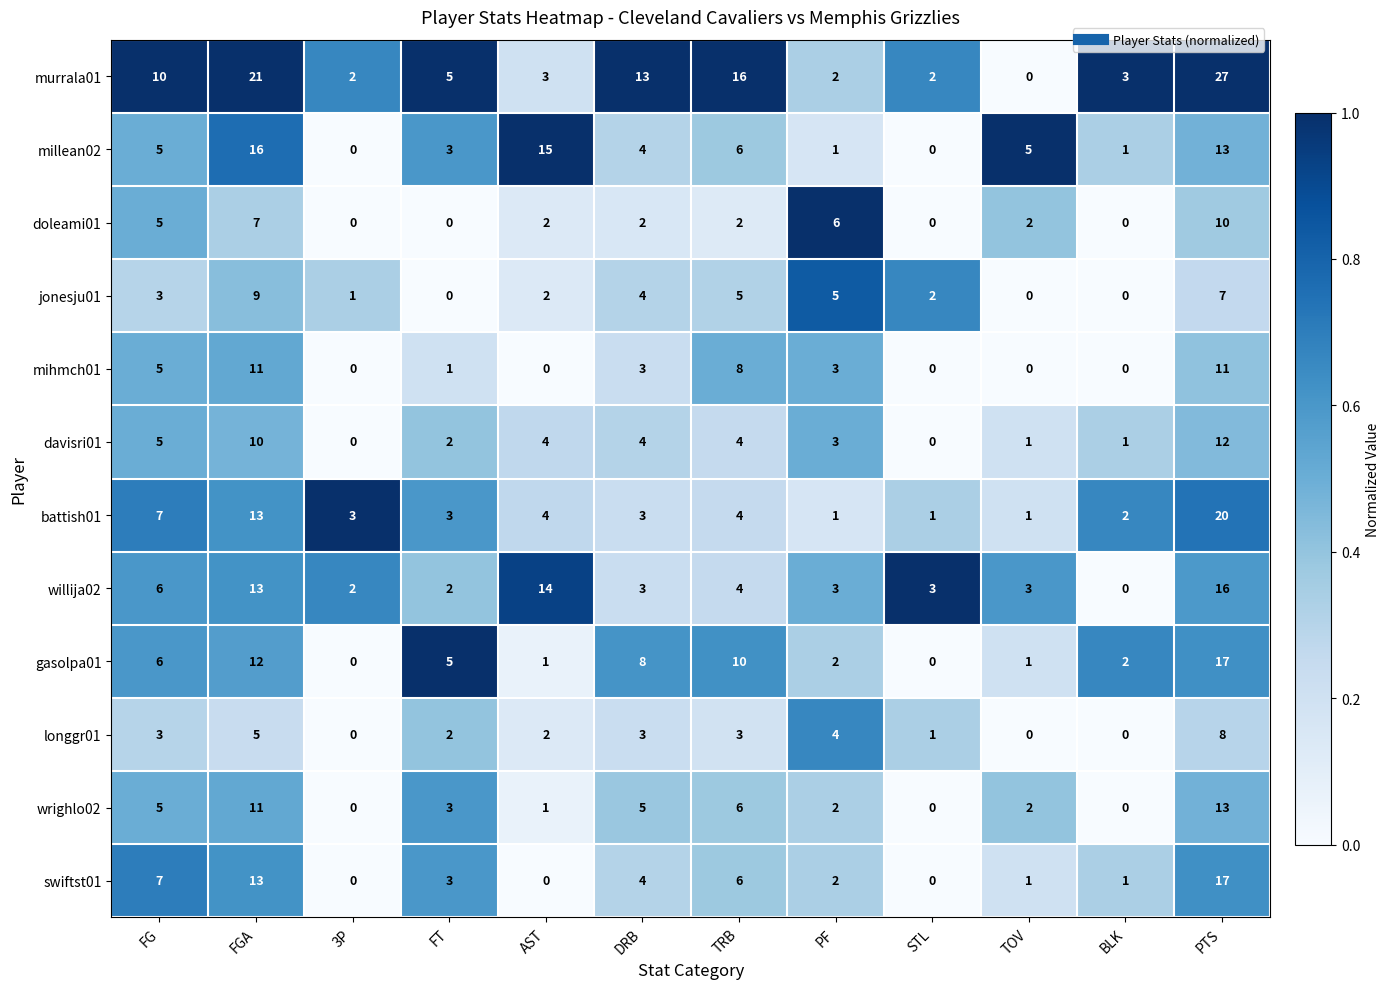

Is it true that jonesju01 equals -6 at TOV?

False